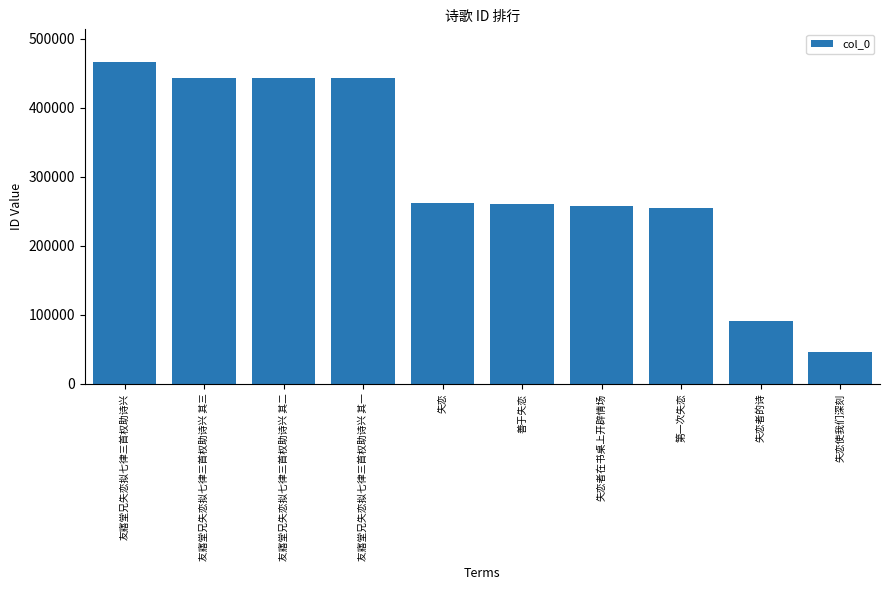

What is the label of the 5th bar from the right?

善于失恋